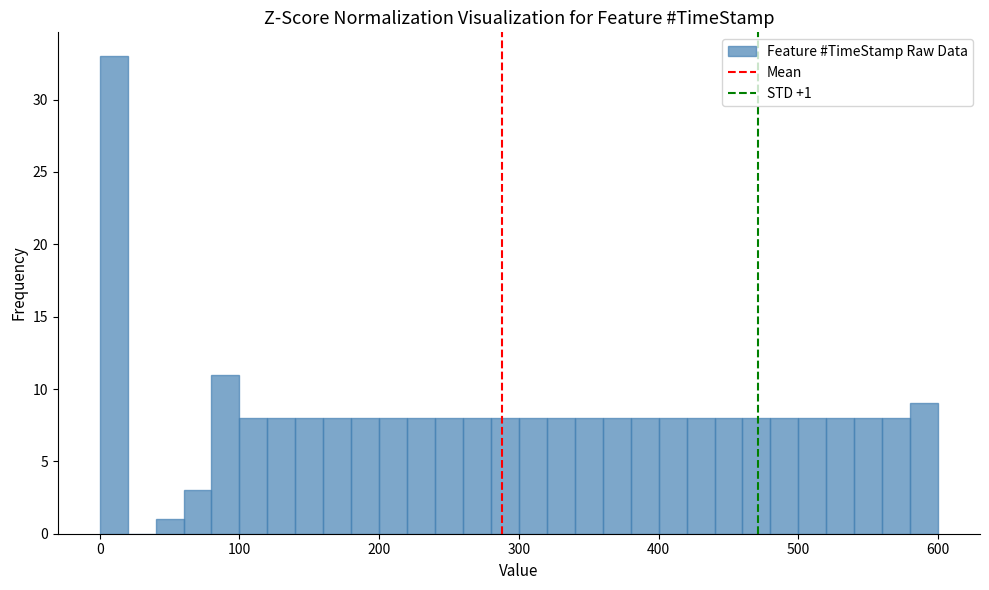

Around what value on the x-axis is the tallest bar? Give the approximate position of its centre, as read against the axis.

10